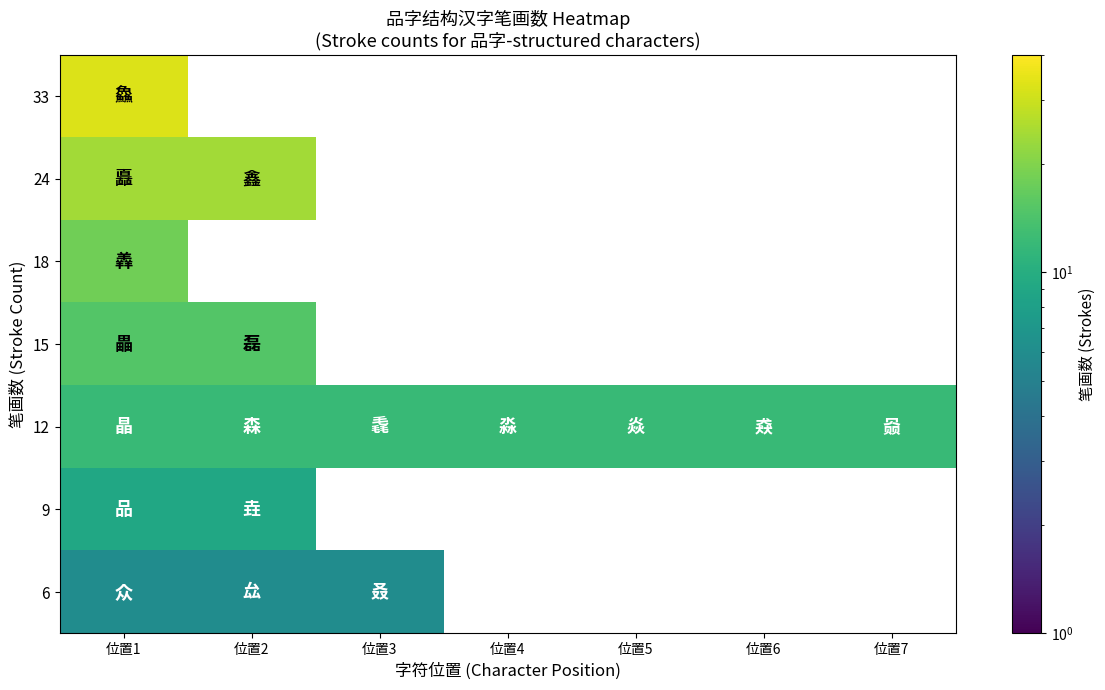

The value of 24 at 位置1 is 10.7. True or false?

False